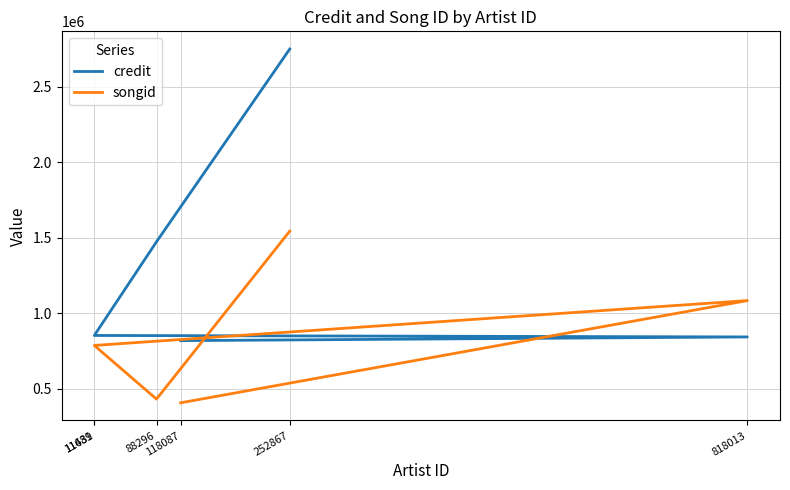

What is the maximum value shown in the chart?

2748816